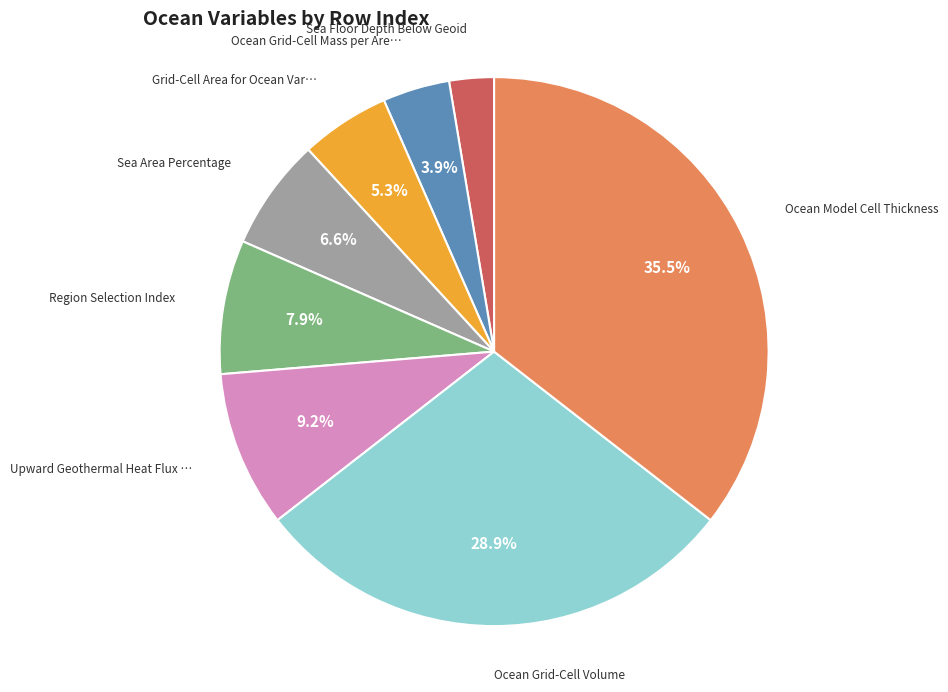

Is there any slice that represents more than half of the pie?

No